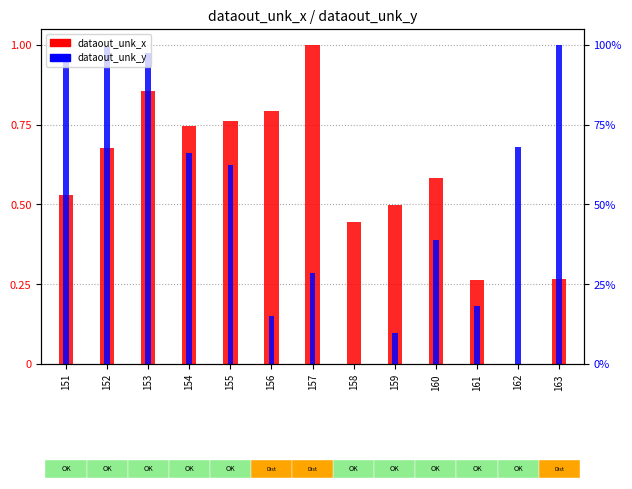

The dataout_unk_x series shows 0.5 at 159. True or false?

True